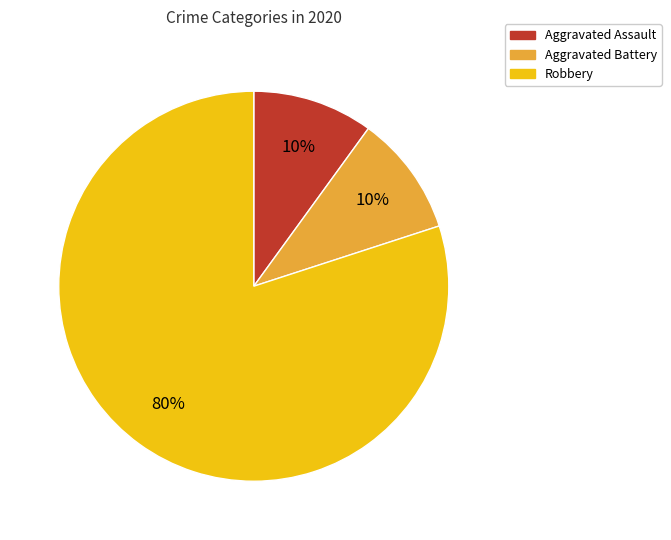

Approximately how many times larger is the value at Aggravated Battery compared to Robbery?

0.1